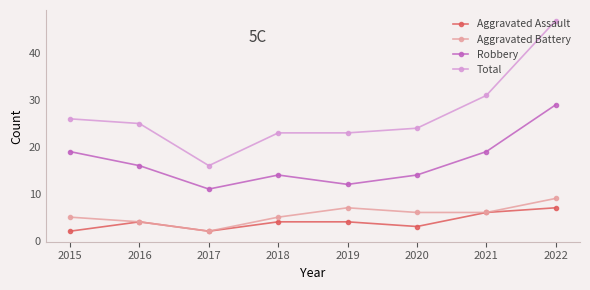

The value of Total at 2017 is 16. True or false?

True